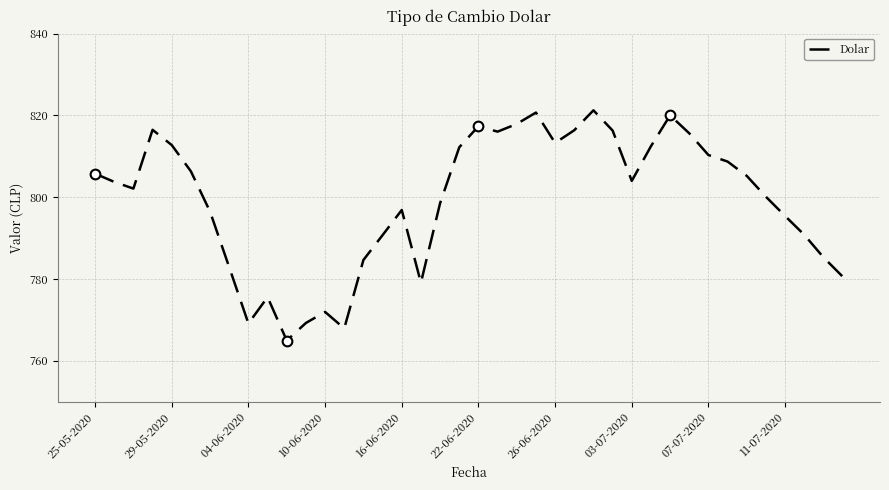

What is the maximum value shown in the chart?

821.2